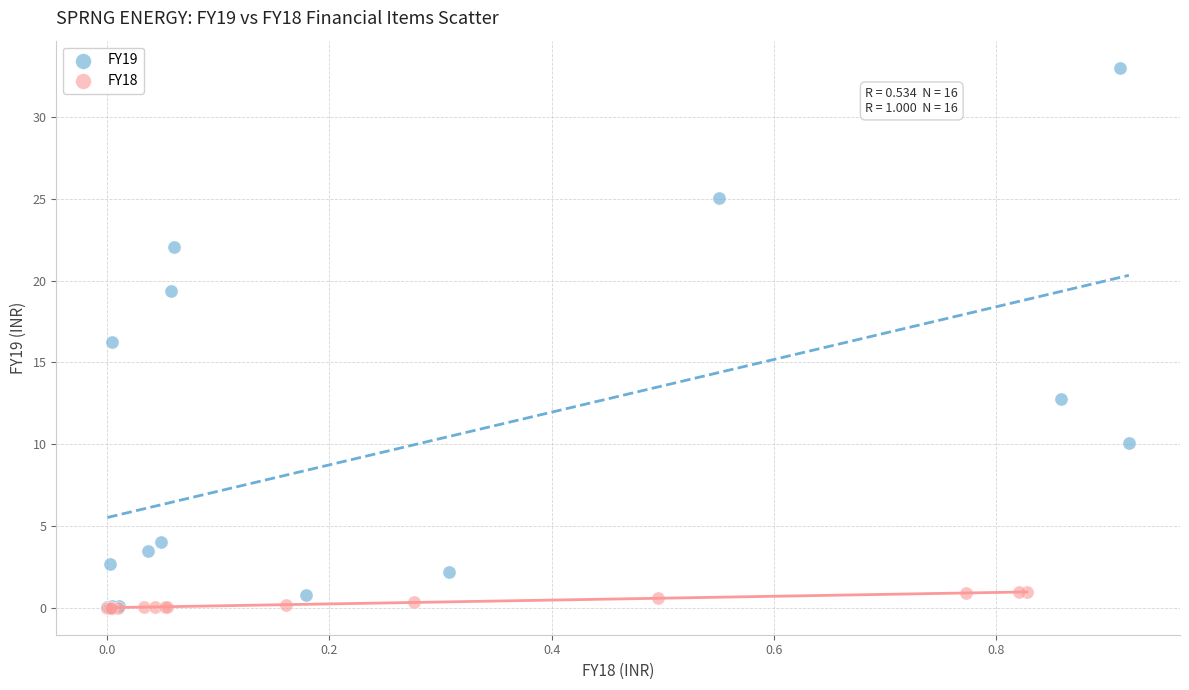

Which series has the largest Y range (max minus min)?

FY19